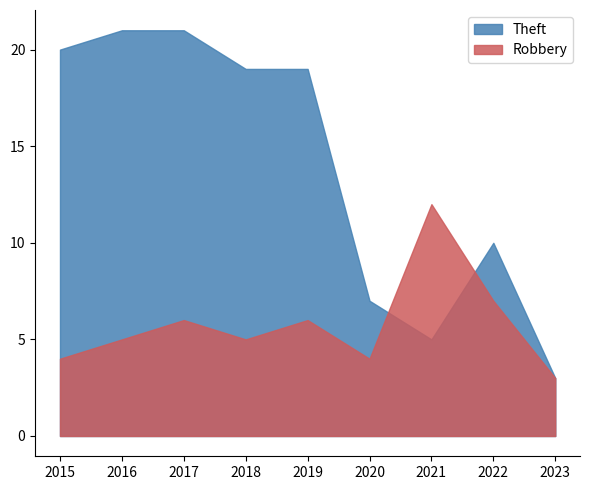

What is the sum of all Robbery values?

52